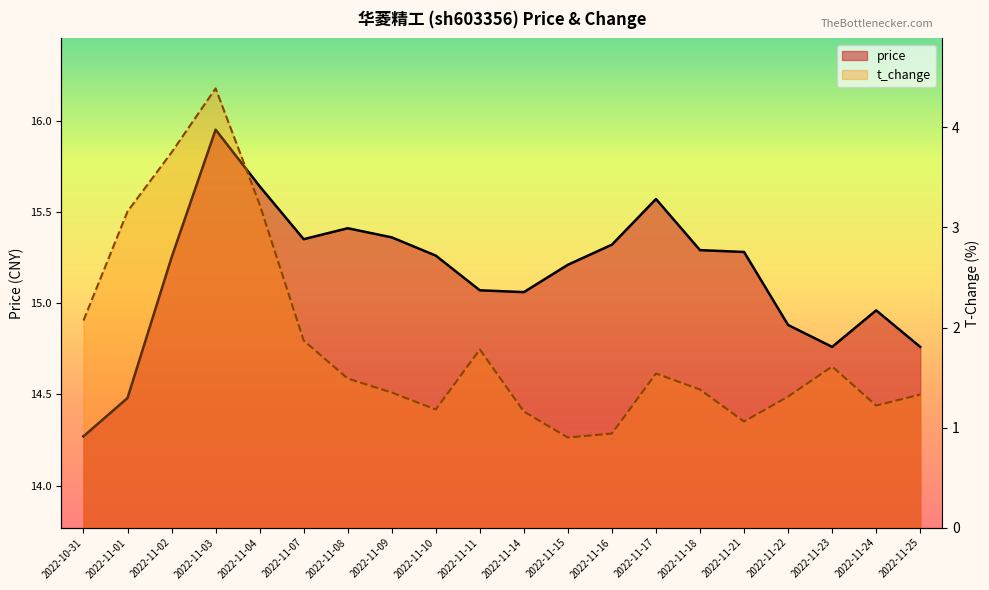

What are all the series names shown in the legend?

price, t_change